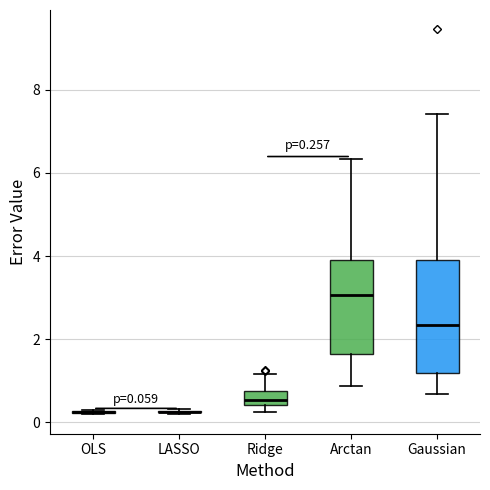

Comparing the boxes themselves (not the whiskers), which one is the tallest?

Gaussian